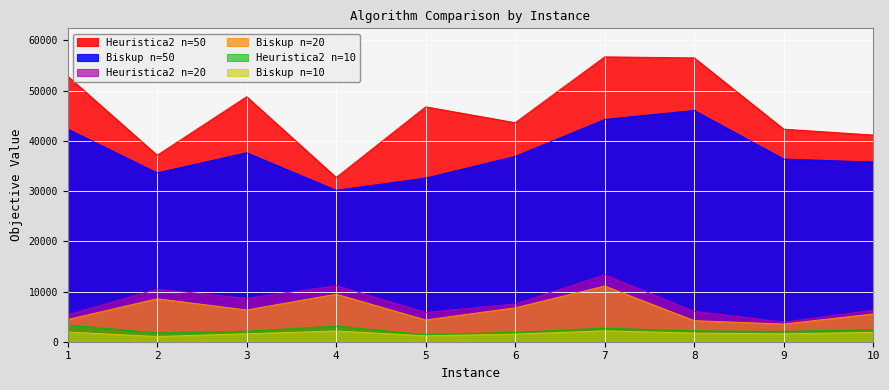

Which label corresponds to the largest value in the chart?

7